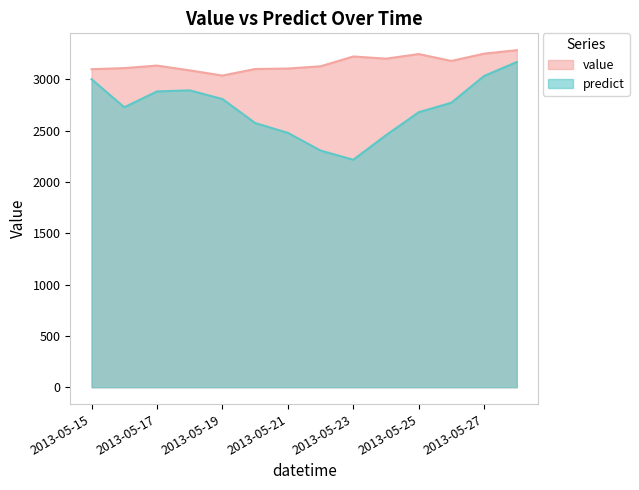

How many data points in value are less than 3134?

7